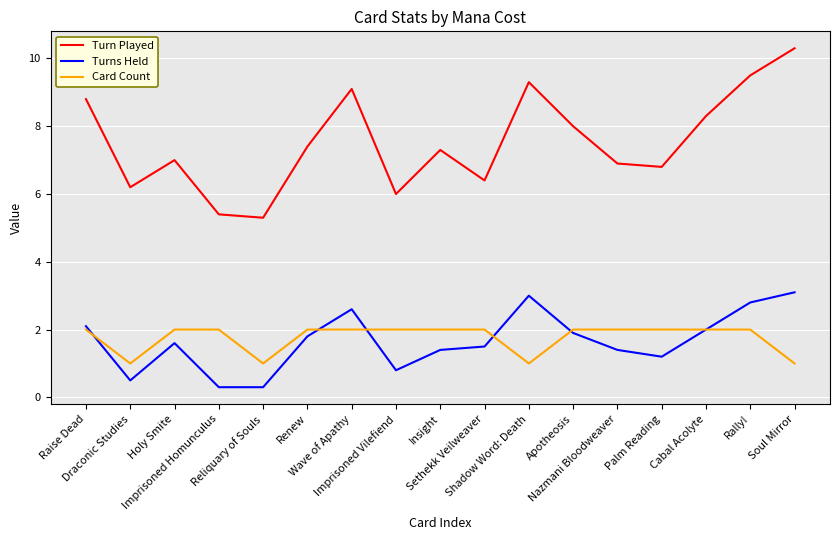

At how many categories does at least one series exceed 5?

17